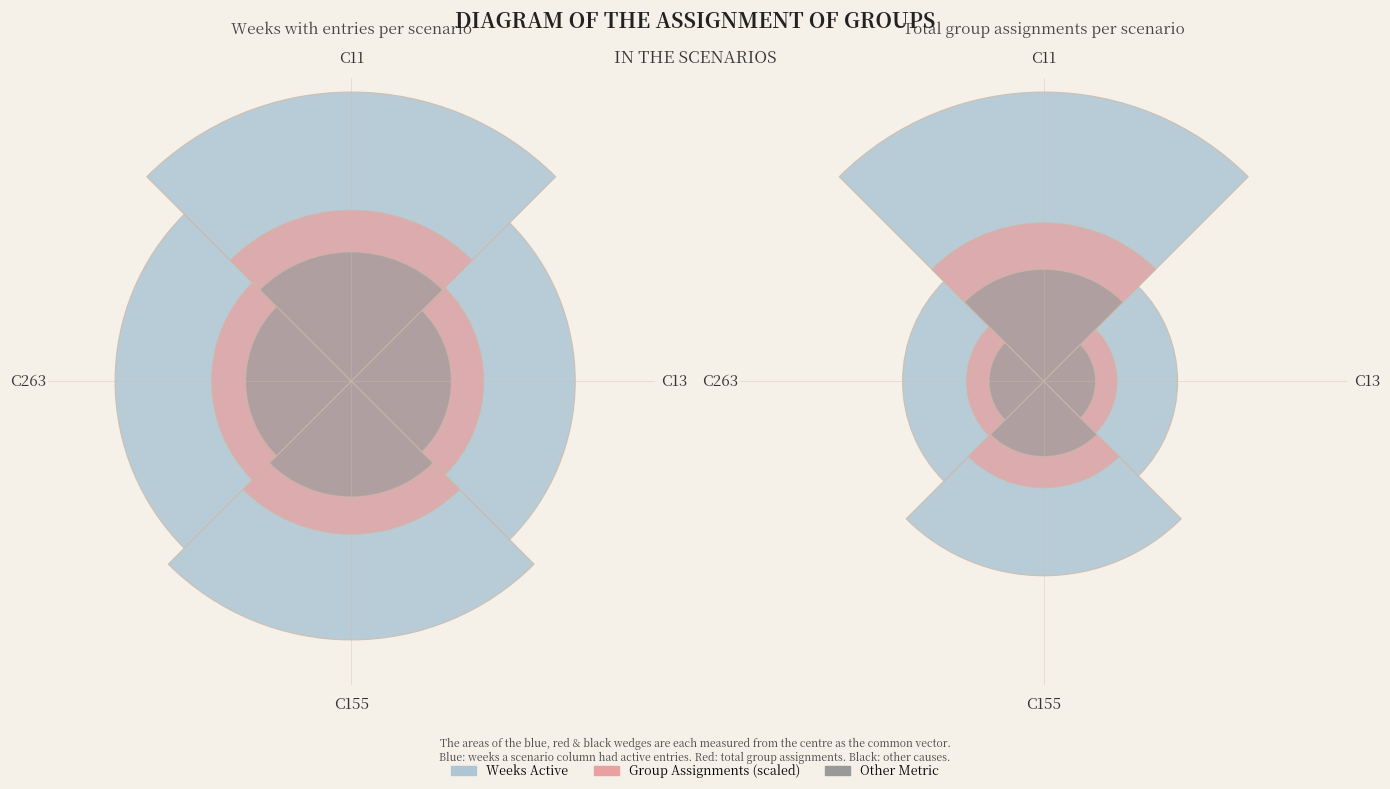

What percentage is the C155 slice, to the nearest percent?

26%